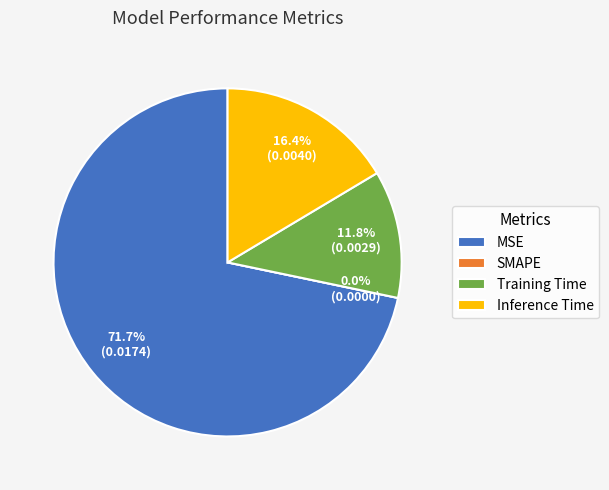

True or false: MSE accounts for 72% of the total.

True